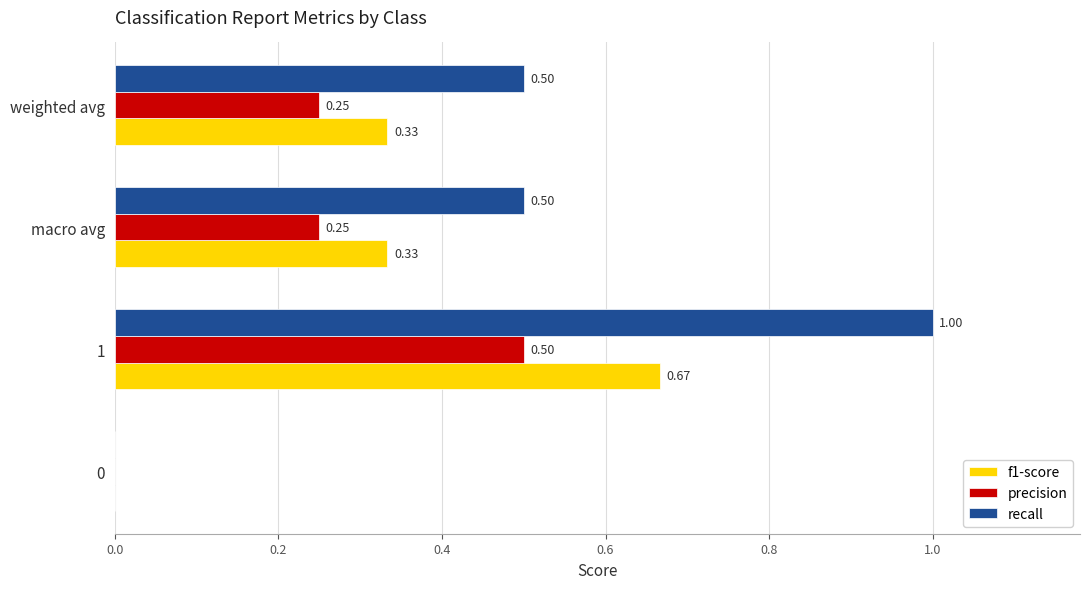

What is the total value across all series at macro avg?

1.1